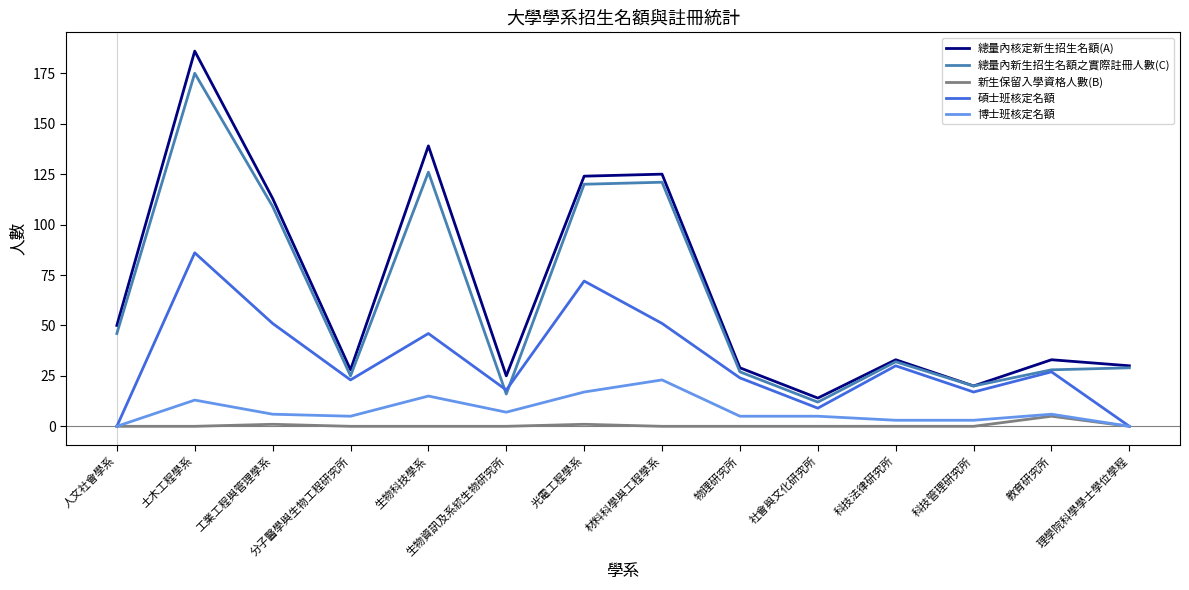

Which series has the largest range (max minus min)?

總量內核定新生招生名額(A)